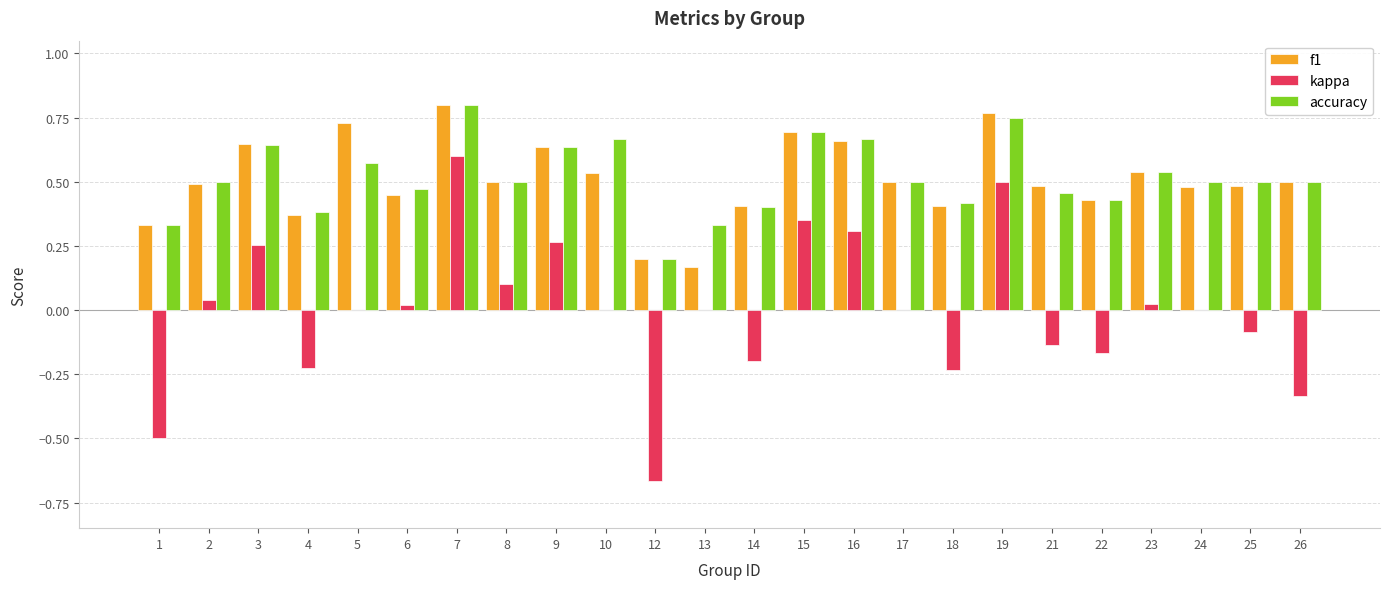

Between 22 and 24, which series saw the biggest shift?

kappa